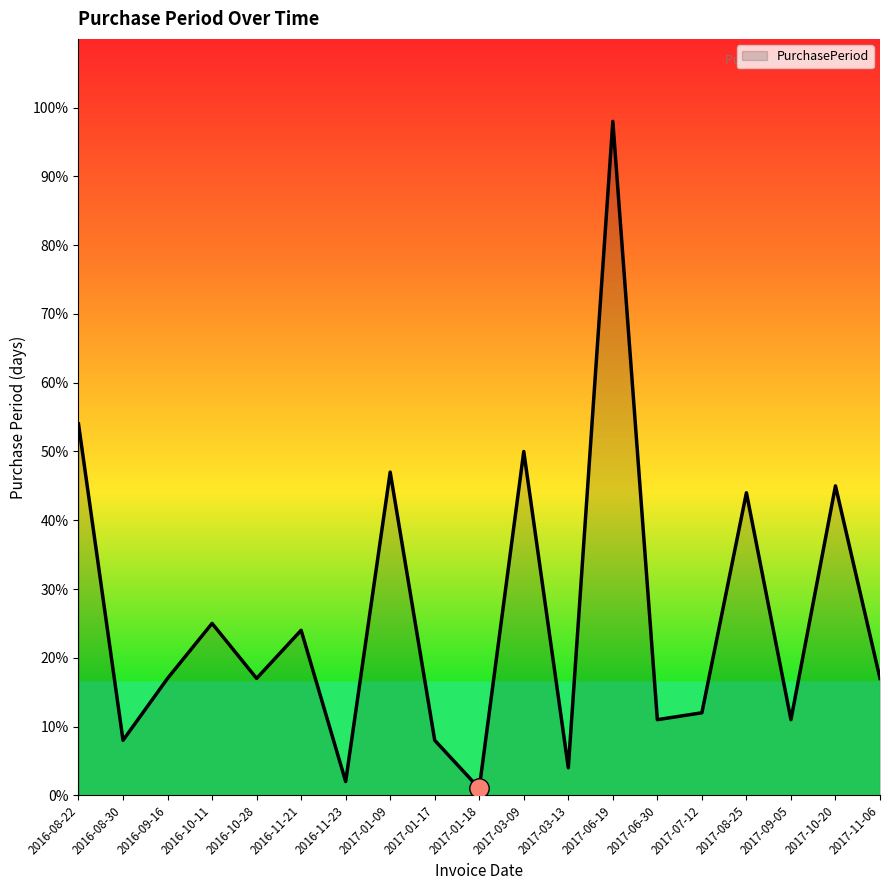

What is the sum of the values at 2016-08-22 and 2017-06-19?

152